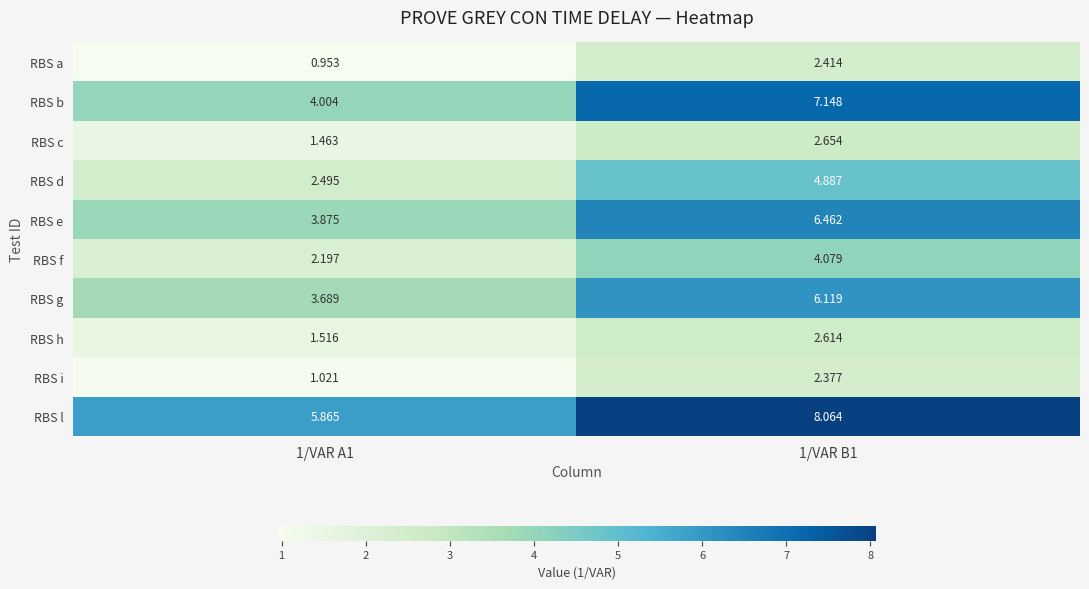

Is the value of RBS f at 1/VAR A1 greater than the value of RBS d at 1/VAR B1?

No